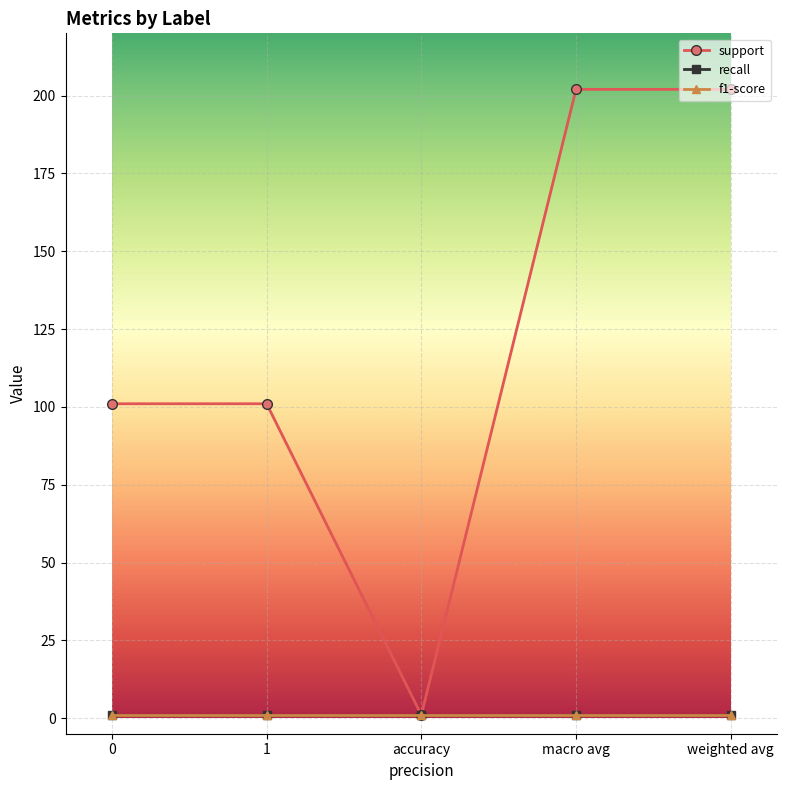

At which label does support first exceed 101?

macro avg